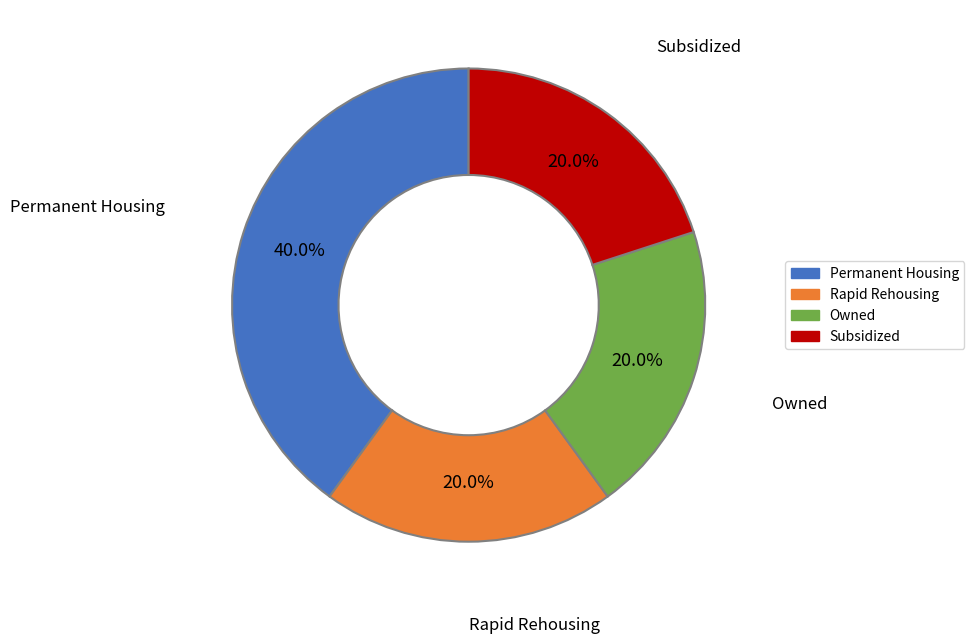

Which slice is the largest?

Permanent Housing